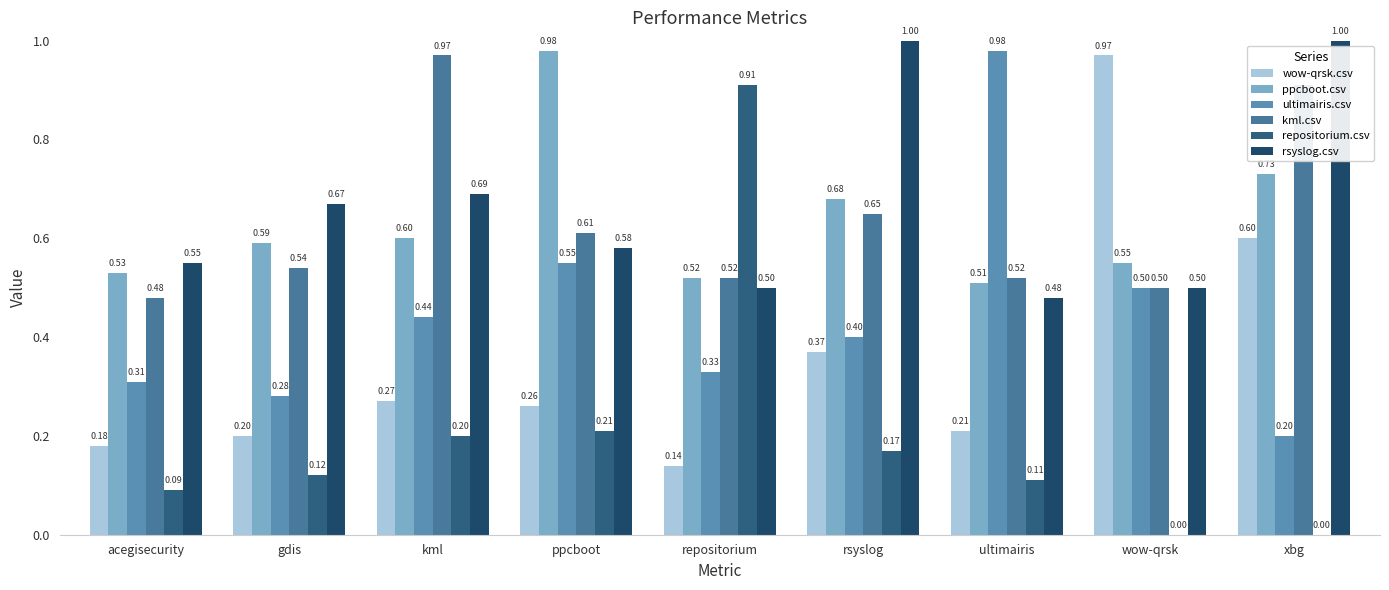

How many groups of bars are there?

9